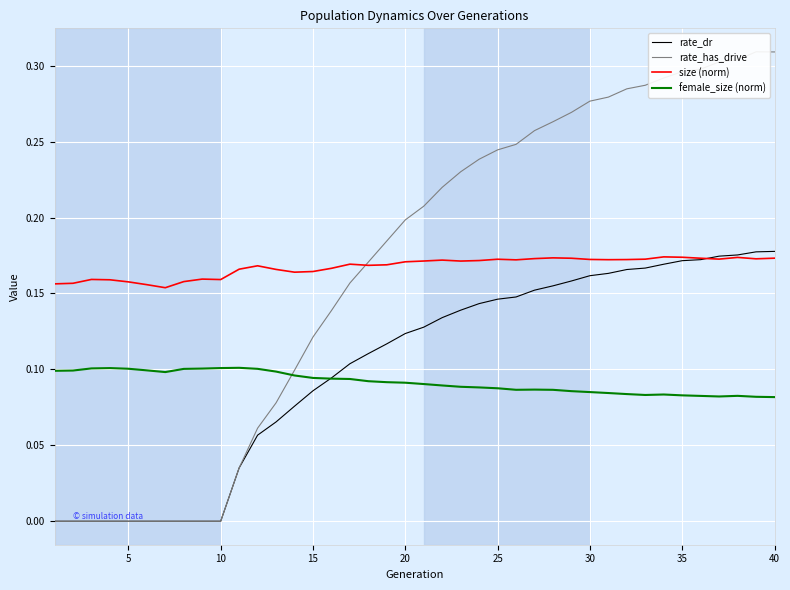

How many lines are shown in the chart?

4